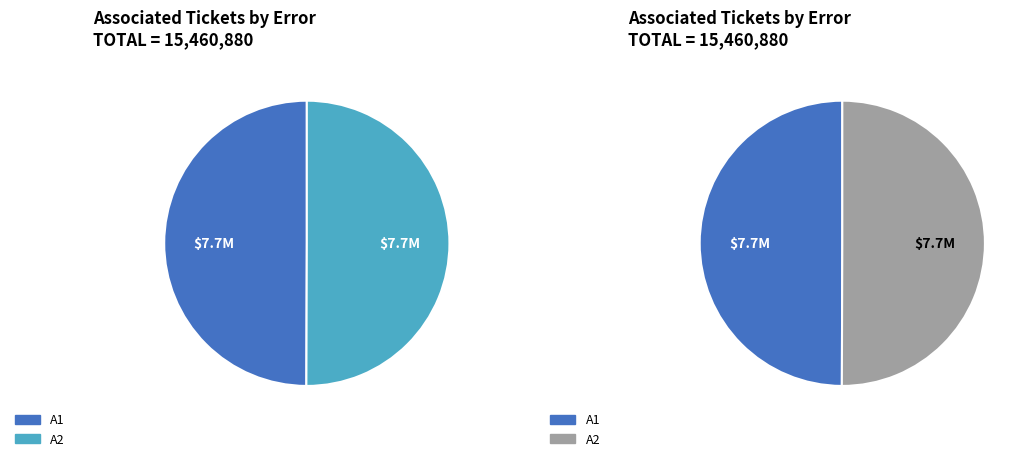

True or false: A1 accounts for 44% of the total.

False